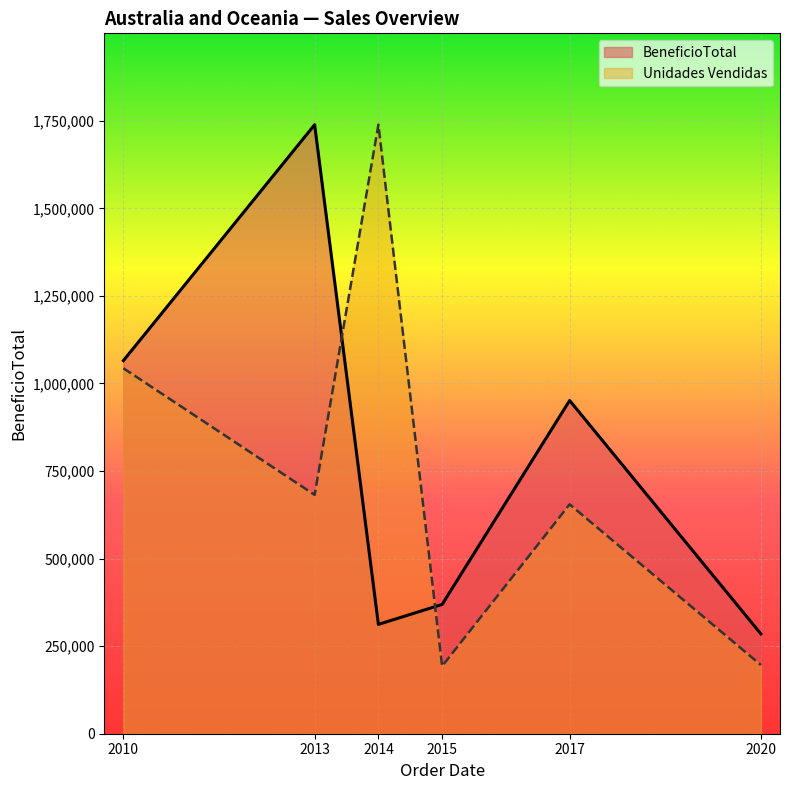

How many values in the BeneficioTotal series are below 951410?

3